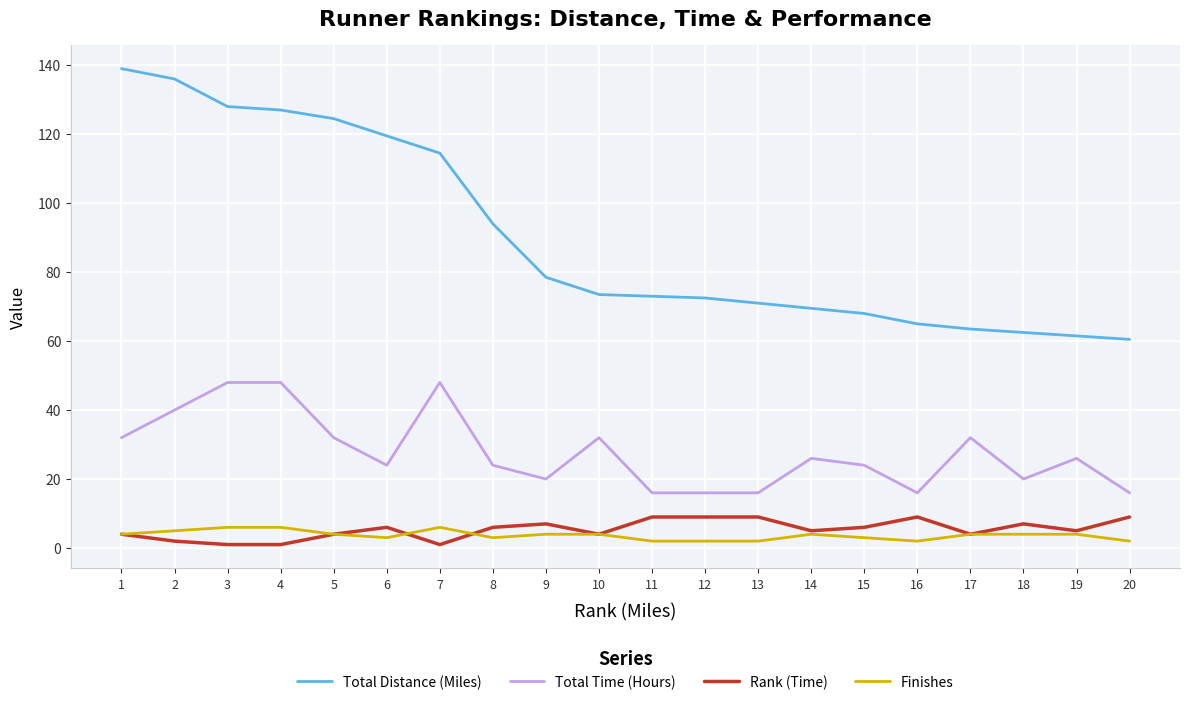

Is it true that Rank (Time) equals 1.0 at 4?

True